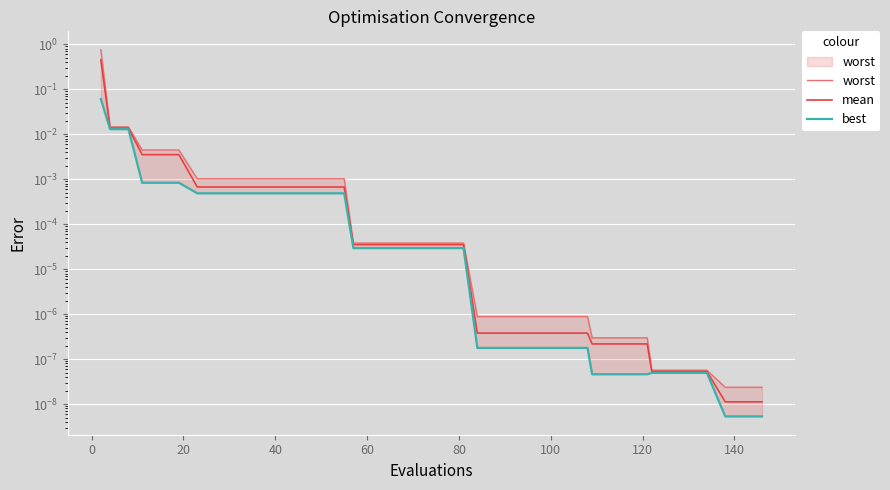

What is the highest value of the mean series?

0.5